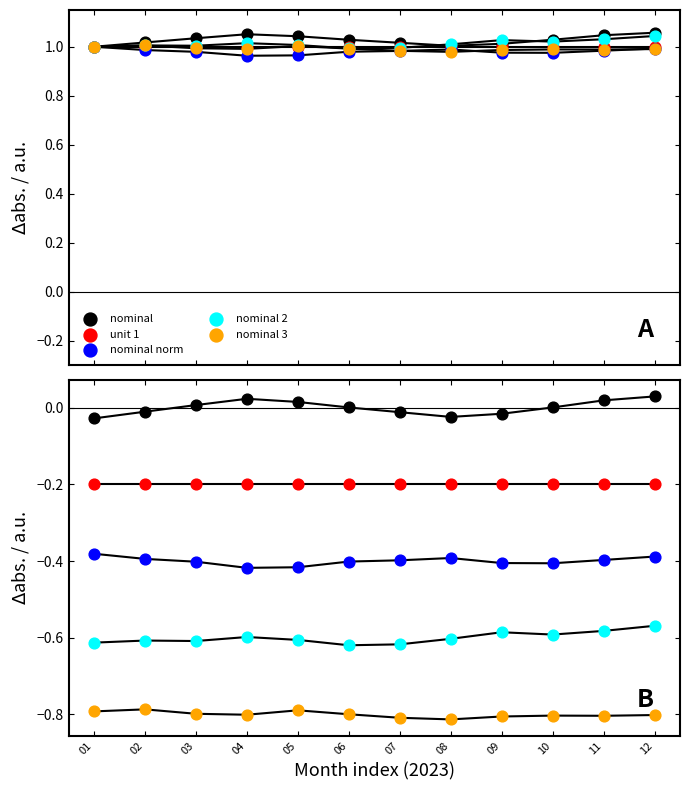

Which series contains the lowest Y value?

nominal 3